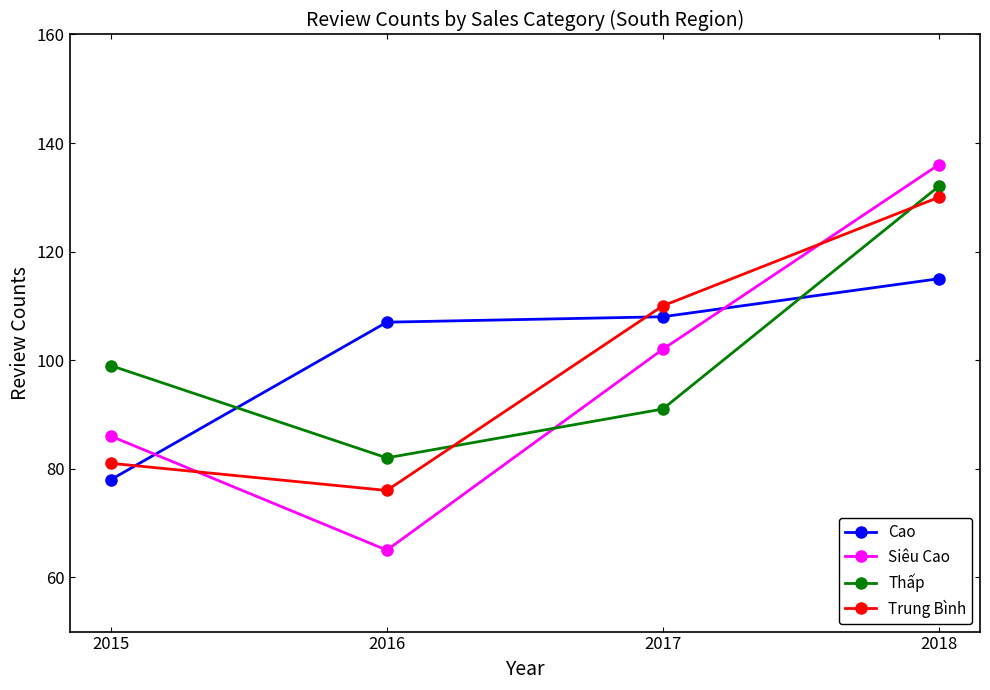

True or false: Trung Bình has more than 0 interior local peaks.

False